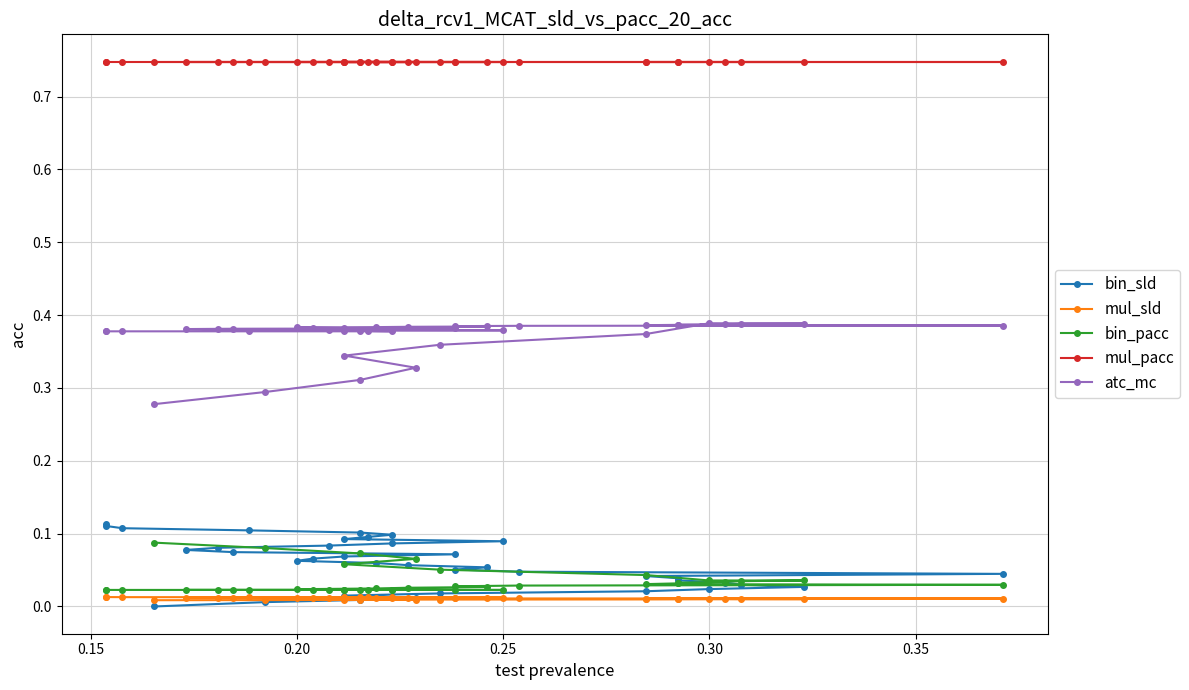

Rank the series by their maximum value, from lowest to highest.

mul_sld, bin_pacc, bin_sld, atc_mc, mul_pacc